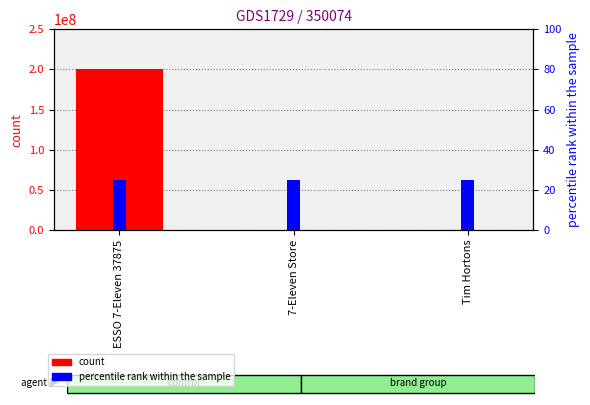

Rank the categories by count value from lowest to highest.

7-Eleven Store, Tim Hortons, ESSO 7-Eleven 37875